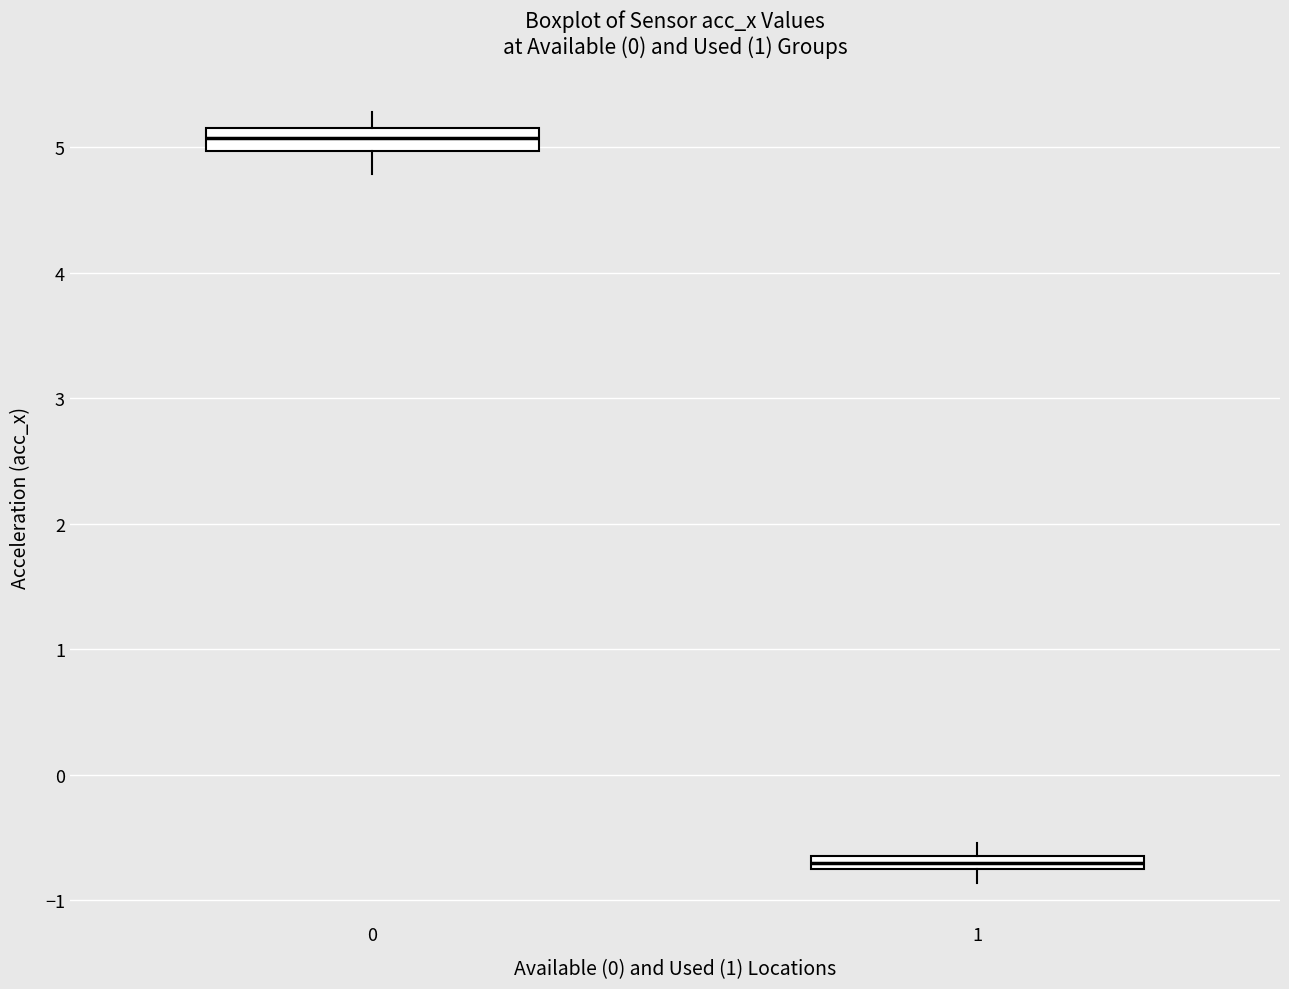

Where does the upper whisker of the box at x = 1 end on the y-axis? The values are not printed on the chart, so give them approximately, as read against the axis.

-0.5